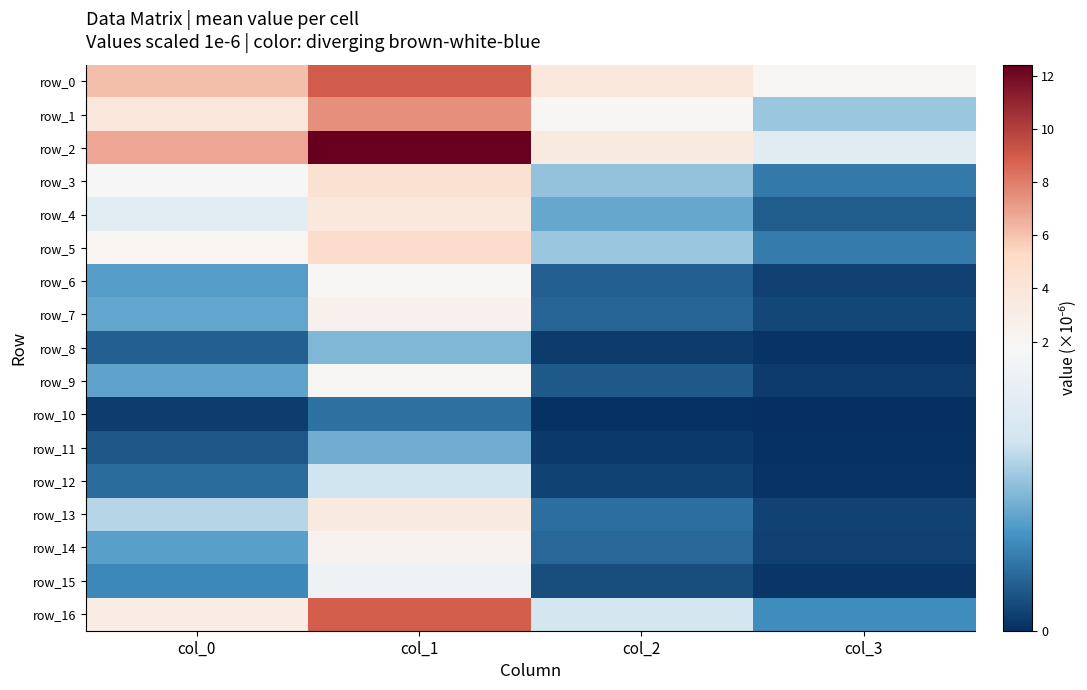

Which series has the largest total across all categories?

row_2